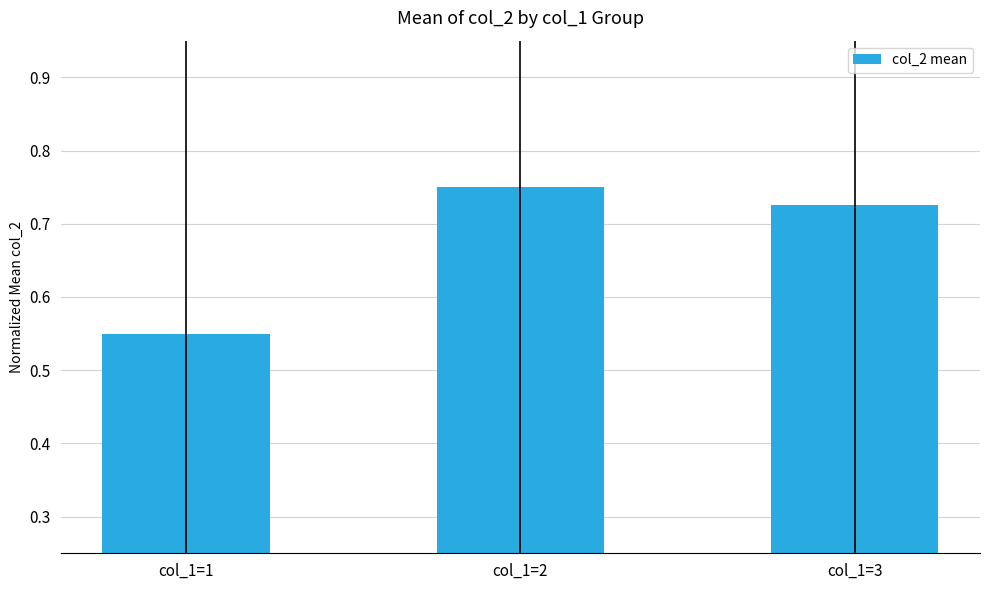

At which category does the chart reach its minimum across all series?

col_1=1